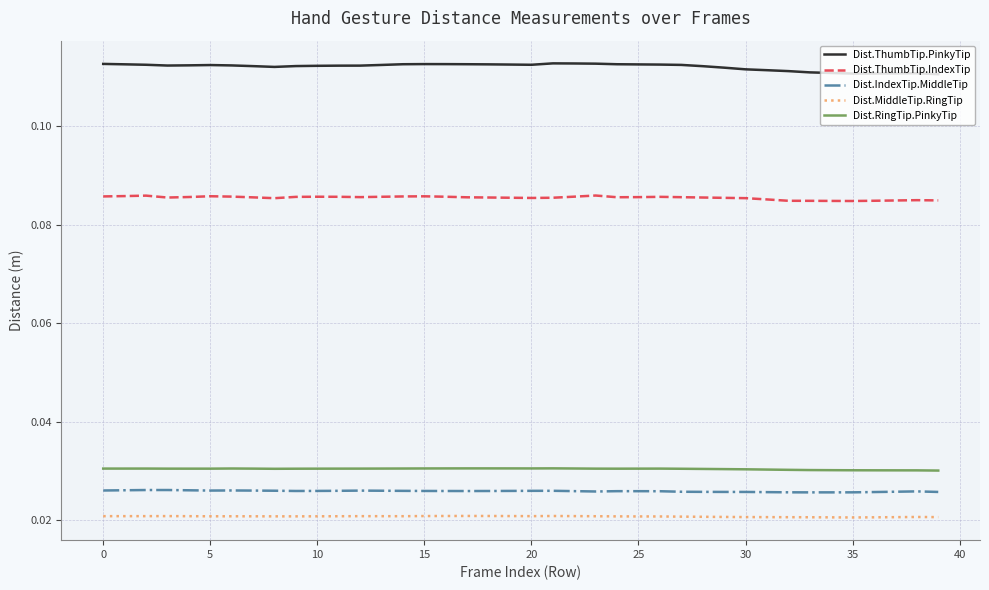

Does the chart have visible grid lines?

Yes